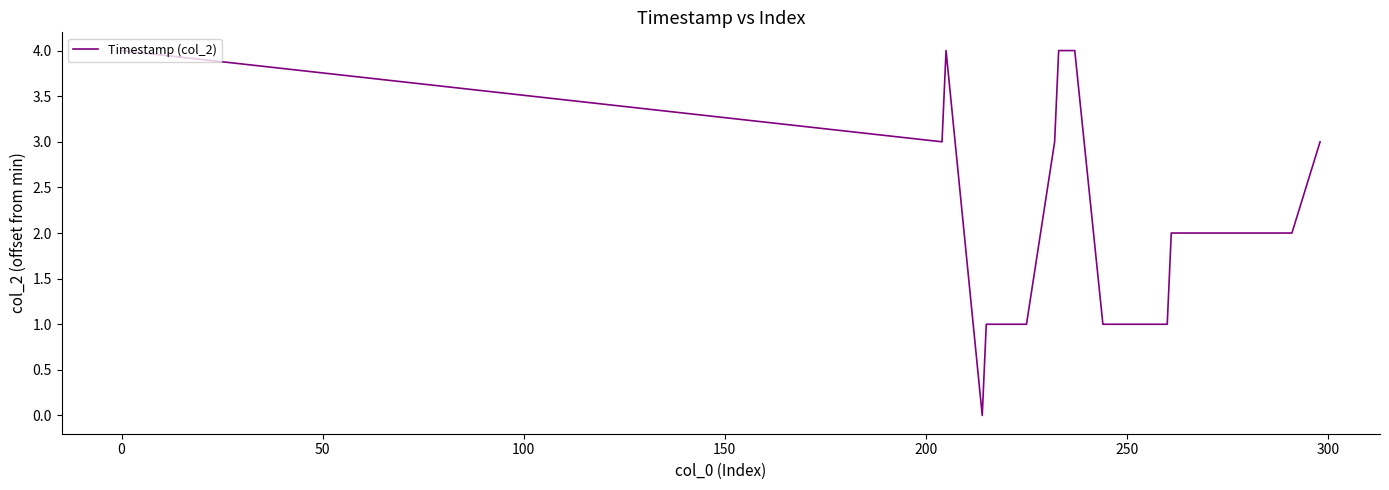

What is the maximum value shown in the chart?

4